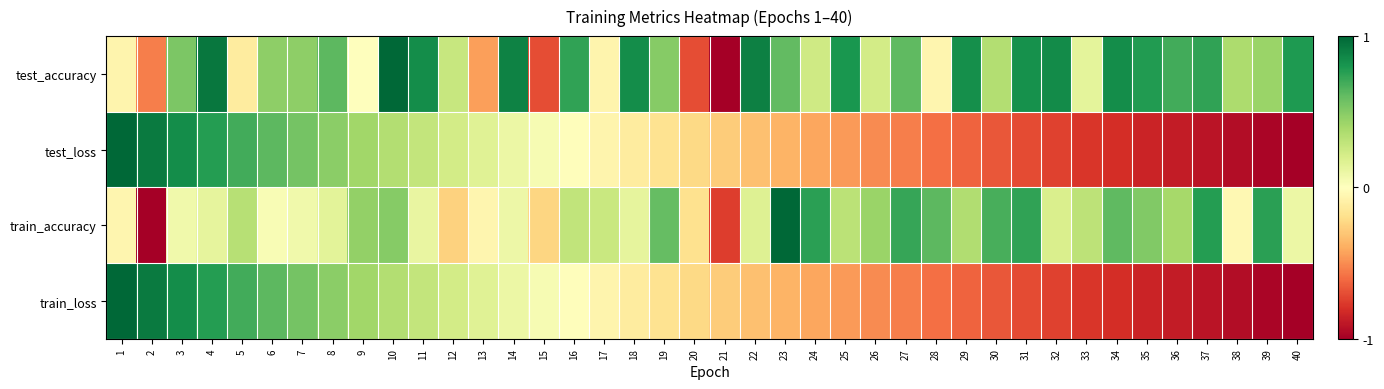

Reading left to right, what are all the values shown in this chart?

test_accuracy: 1=-0.1	2=-0.5	3=0.5	4=0.9	5=-0.1	6=0.5	7=0.5	8=0.6	9=0.0	10=1.0	11=0.8	12=0.3	13=-0.4	14=0.9	15=-0.7	16=0.7	17=-0.1	18=0.8	19=0.5	20=-0.7	21=-1.0	22=0.9	23=0.6	24=0.2	25=0.8	26=0.2	27=0.6	28=-0.1	29=0.8	30=0.3	31=0.8	32=0.8	33=0.1	34=0.8	35=0.8	36=0.7	37=0.7	38=0.4	39=0.4	40=0.8
test_loss: 1=1.0	2=0.9	3=0.8	4=0.8	5=0.7	6=0.6	7=0.6	8=0.5	9=0.4	10=0.3	11=0.3	12=0.2	13=0.2	14=0.1	15=0.0	16=-0.0	17=-0.1	18=-0.1	19=-0.2	20=-0.2	21=-0.3	22=-0.3	23=-0.4	24=-0.4	25=-0.5	26=-0.5	27=-0.5	28=-0.6	29=-0.6	30=-0.7	31=-0.7	32=-0.7	33=-0.8	34=-0.8	35=-0.8	36=-0.9	37=-0.9	38=-0.9	39=-1.0	40=-1.0
train_accuracy: 1=-0.1	2=-1.0	3=0.1	4=0.1	5=0.3	6=0.0	7=0.1	8=0.1	9=0.5	10=0.5	11=0.1	12=-0.3	13=-0.1	14=0.1	15=-0.2	16=0.3	17=0.3	18=0.1	19=0.6	20=-0.2	21=-0.8	22=0.2	23=1.0	24=0.8	25=0.3	26=0.4	27=0.7	28=0.6	29=0.4	30=0.7	31=0.7	32=0.2	33=0.3	34=0.6	35=0.5	36=0.4	37=0.8	38=-0.0	39=0.8	40=0.1
train_loss: 1=1.0	2=0.9	3=0.8	4=0.8	5=0.7	6=0.6	7=0.6	8=0.5	9=0.4	10=0.3	11=0.3	12=0.2	13=0.2	14=0.1	15=0.0	16=-0.0	17=-0.1	18=-0.1	19=-0.2	20=-0.2	21=-0.3	22=-0.3	23=-0.4	24=-0.4	25=-0.5	26=-0.5	27=-0.5	28=-0.6	29=-0.6	30=-0.7	31=-0.7	32=-0.7	33=-0.8	34=-0.8	35=-0.8	36=-0.9	37=-0.9	38=-0.9	39=-1.0	40=-1.0